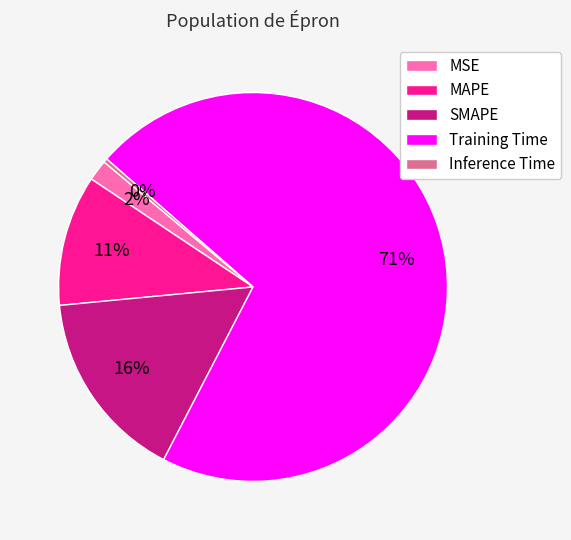

True or false: Inference Time accounts for 0% of the total.

True